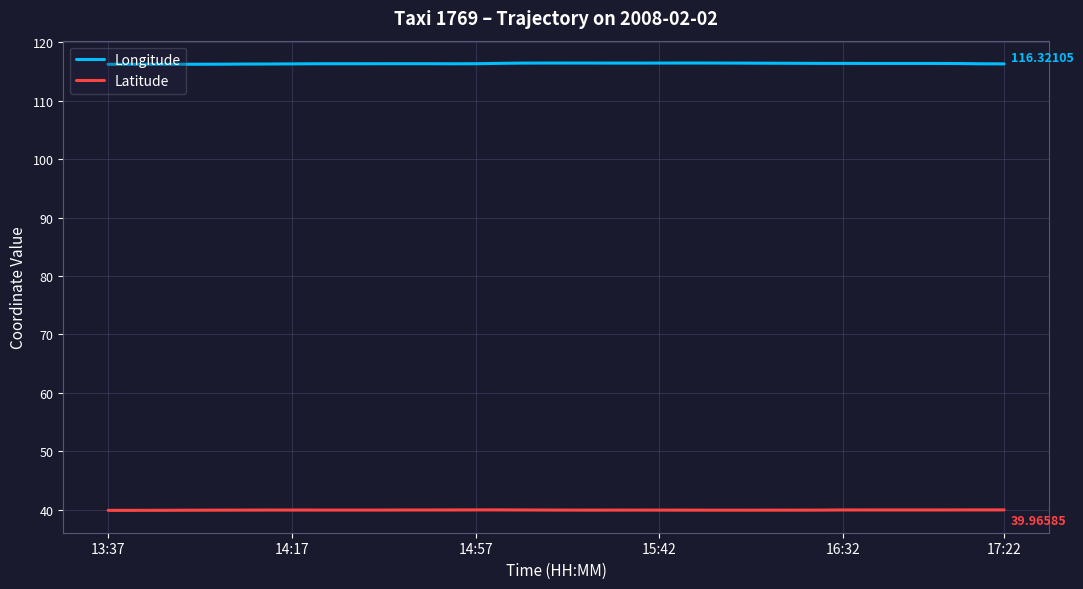

Does the chart display data point markers on the line(s)?

No